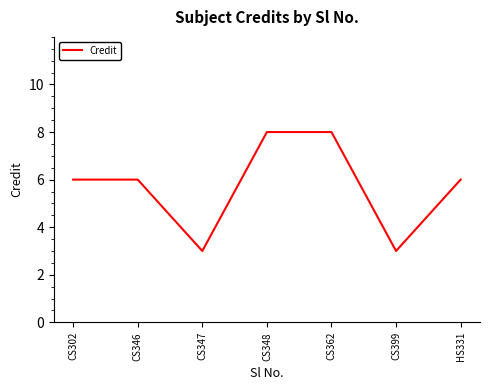

What position from the right is HS331?

1